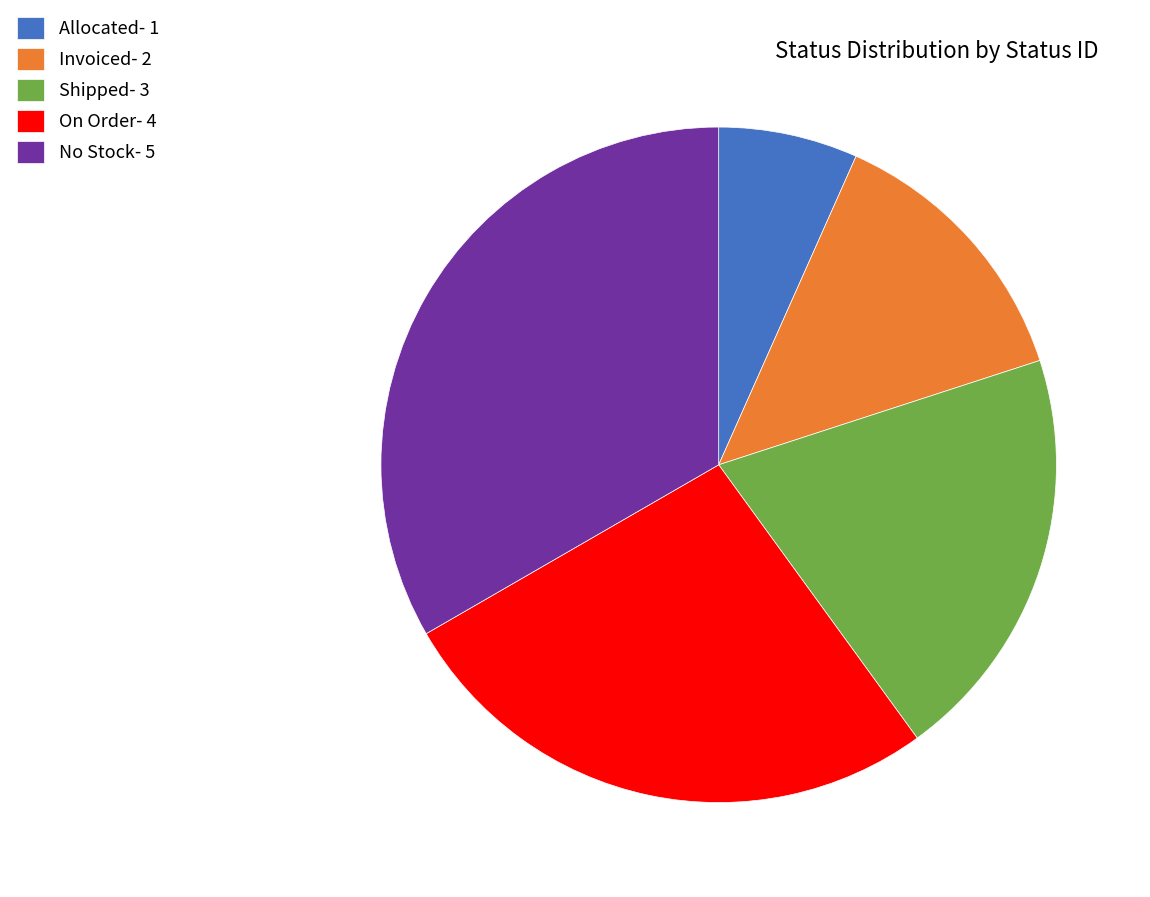

Rank the categories by value from highest to lowest.

No Stock- 5, On Order- 4, Shipped- 3, Invoiced- 2, Allocated- 1